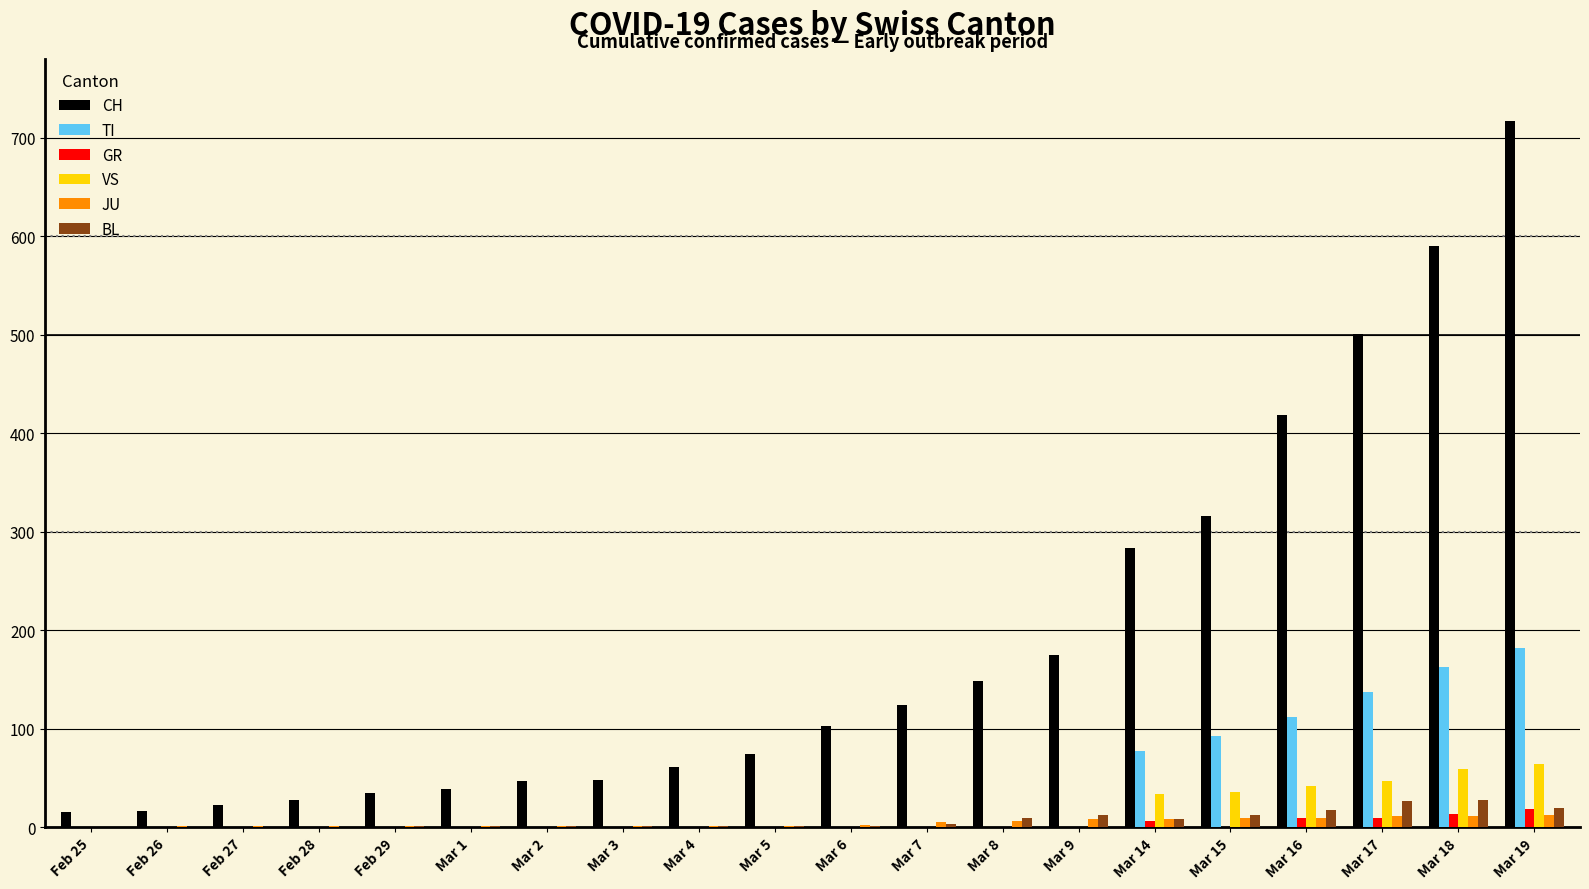

Which series changed the most between Mar 3 and Mar 18?

CH